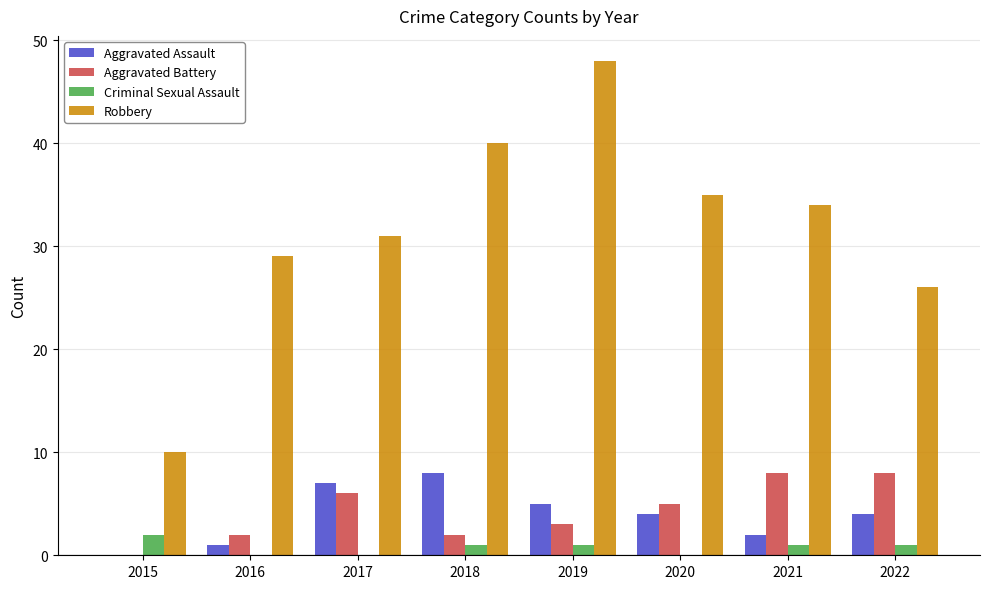

True or false: Criminal Sexual Assault has a value of 0 at 2020.

True